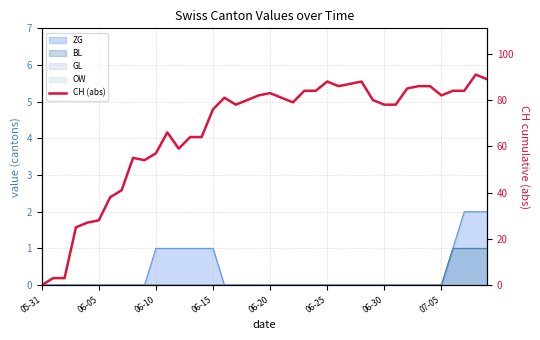

List the labels in order of value, largest first.

38, 39, 25, 28, 27, 26, 33, 34, 32, 23, 24, 36, 37, 20, 19, 35, 16, 21, 18, 29, 22, 17, 30, 31, 15, 11, 13, 14, 12, 10, 8, 9, 07-05, 06-30, 06-25, 06-20, 06-15, 06-05, 06-10, 05-31